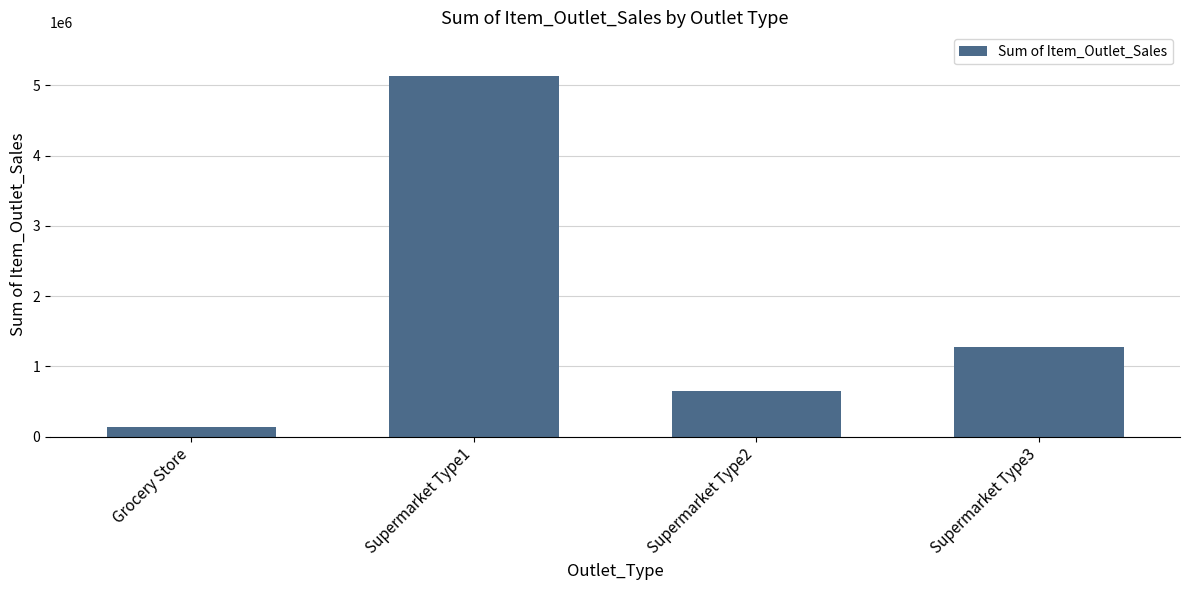

What is the approximate value at Supermarket Type3?

1282399.4